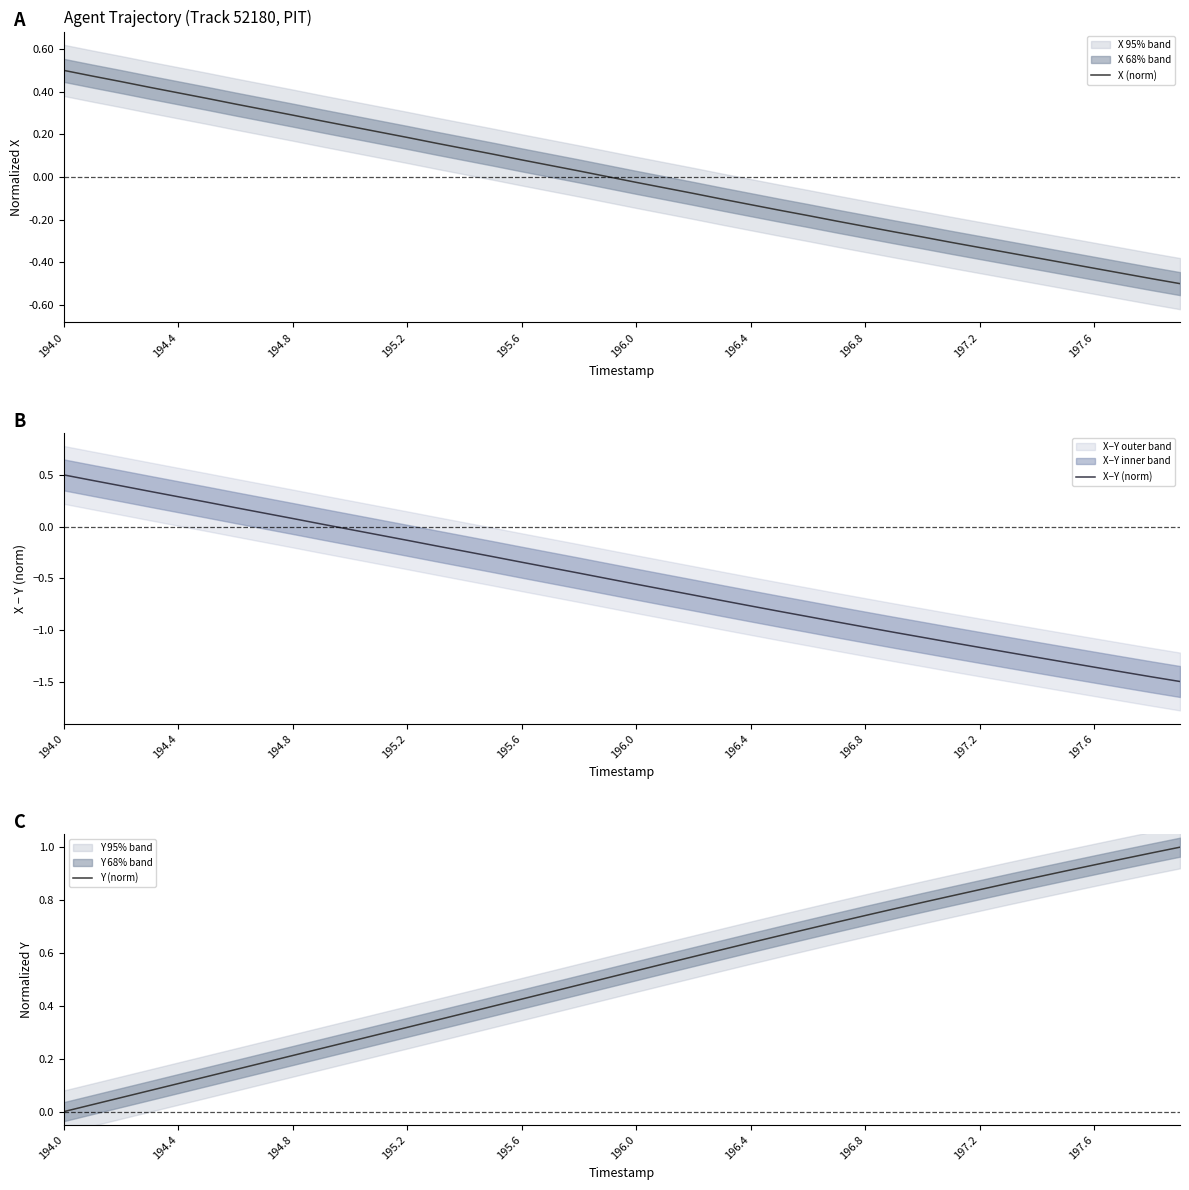

True or false: X (norm) has a value of 0.7 at 194.0.

False